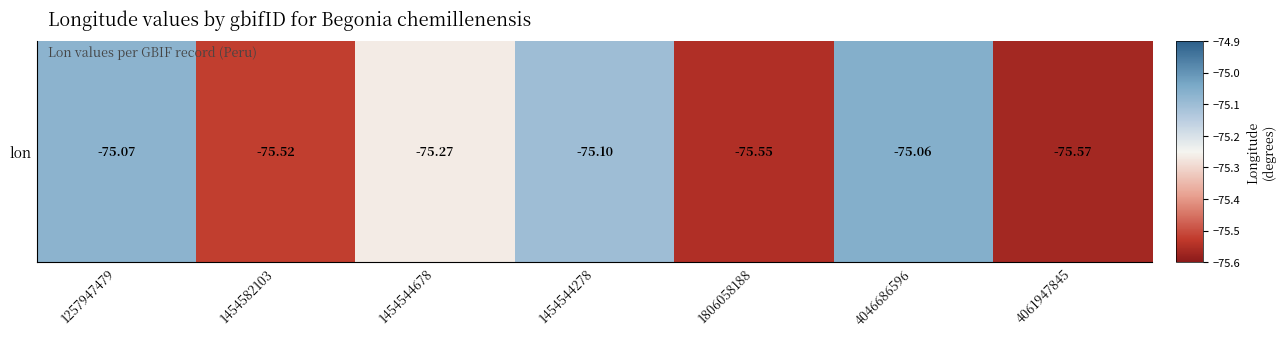

What is the greatest value displayed?

-75.1